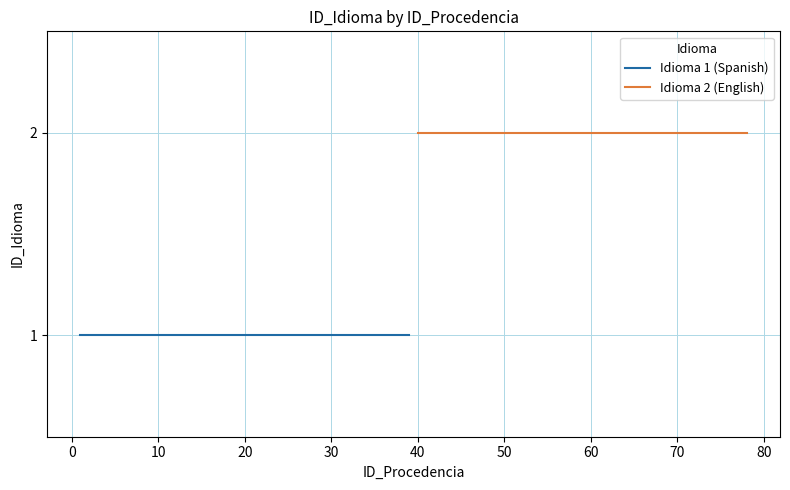

What are all the series names shown in the legend?

Idioma 1 (Spanish), Idioma 2 (English)